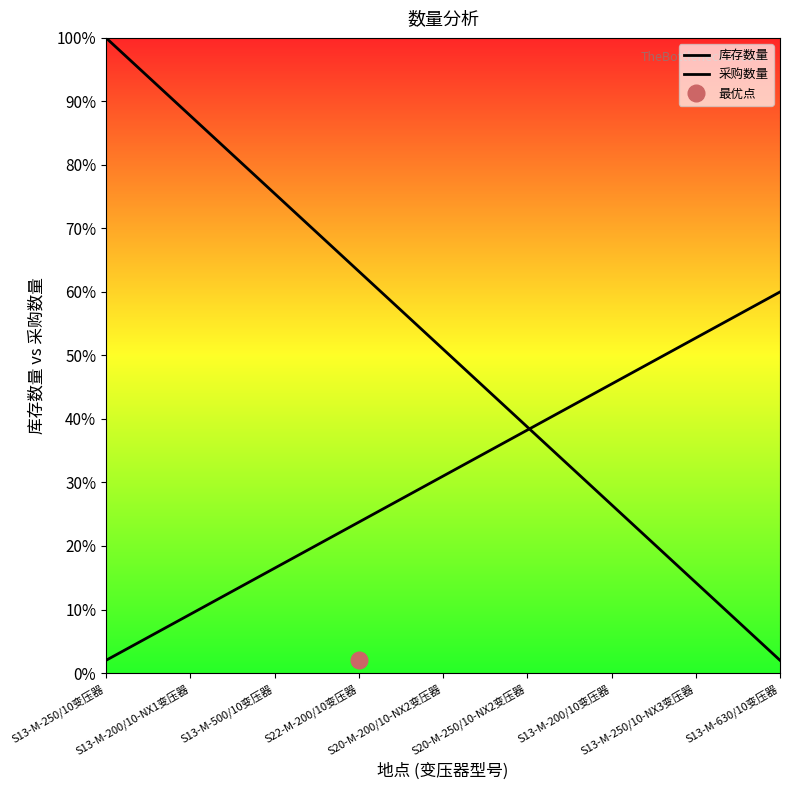

Which has a higher value, S20-M-250/10-NX2变压器 or S22-M-200/10变压器?

S22-M-200/10变压器